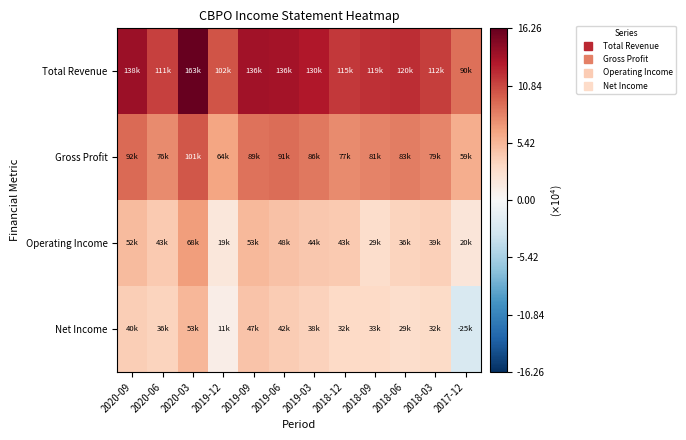

At which category does the chart reach its minimum across all series?

2017-12